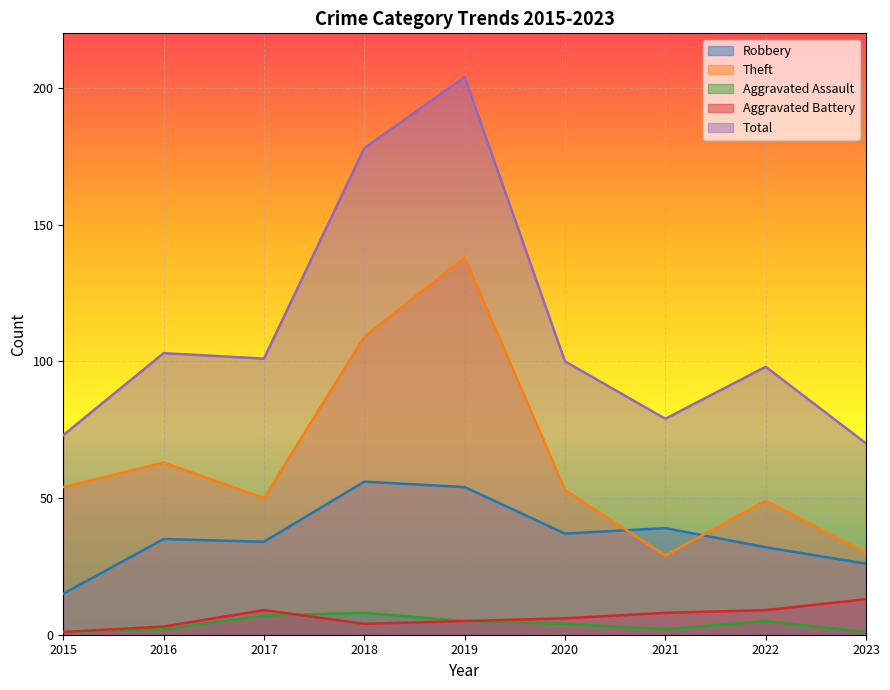

True or false: Theft and Aggravated Assault intersect in this chart.

False